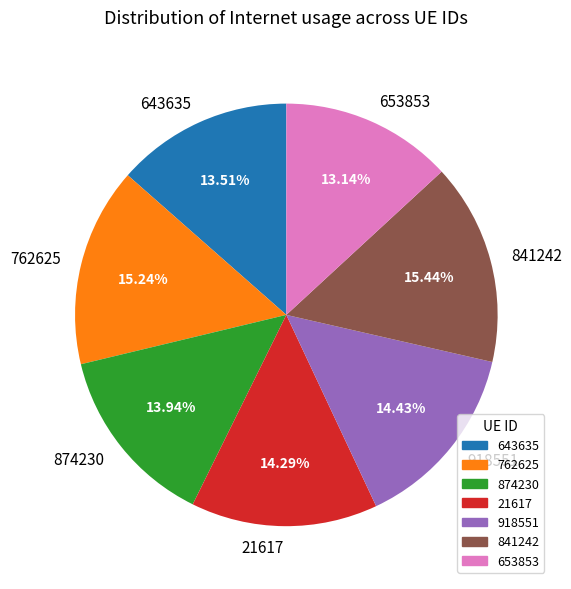

Is there any slice that represents more than half of the pie?

No